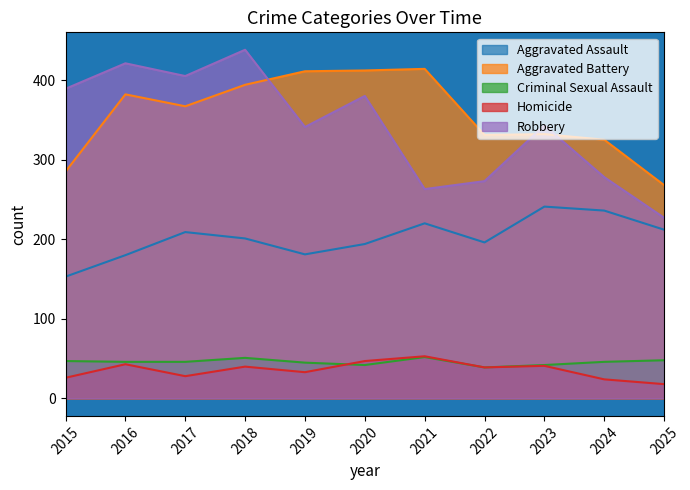

What is the minimum value for Aggravated Battery?

268